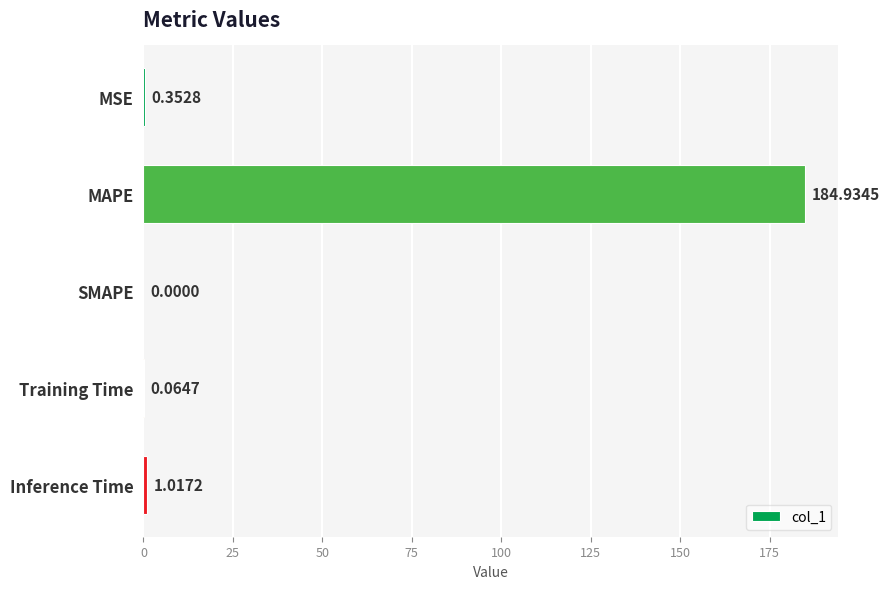

What is the average value?

37.3